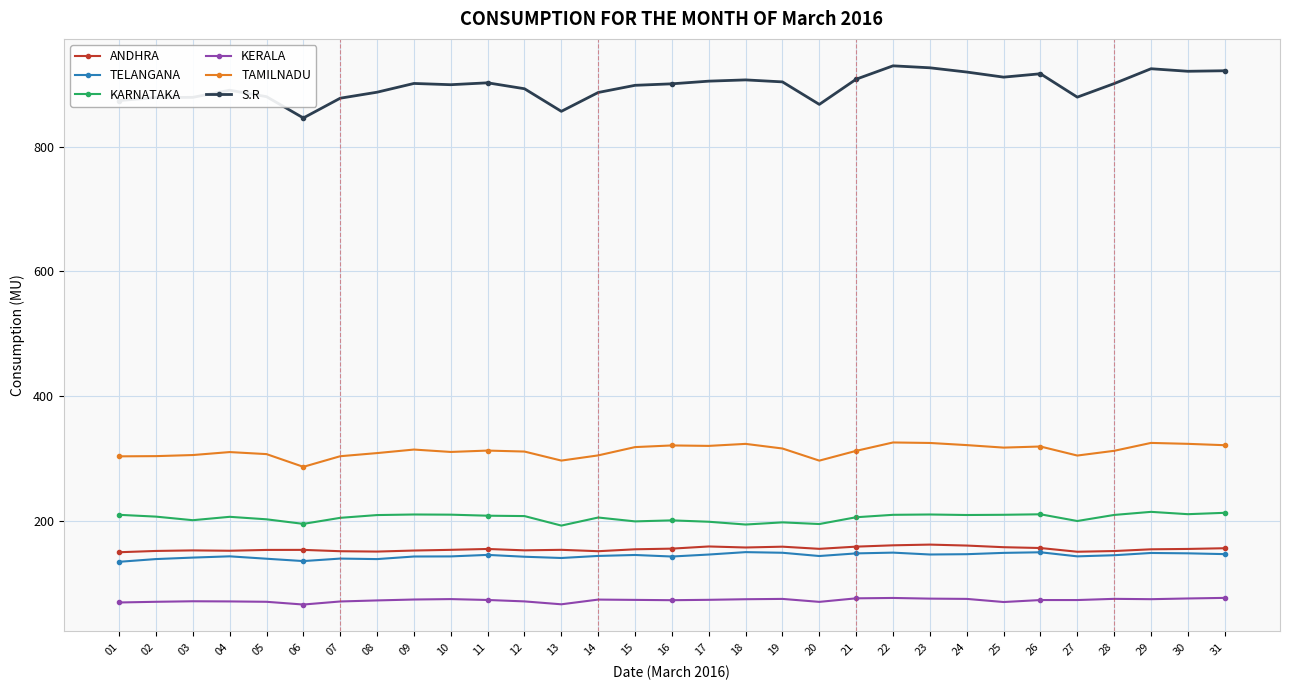

True or false: KARNATAKA has a value of 284.2 at 28.

False